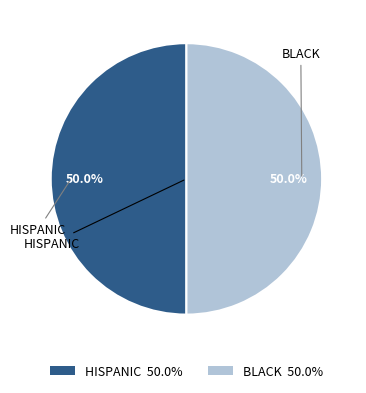

How many slices are in this pie chart?

2